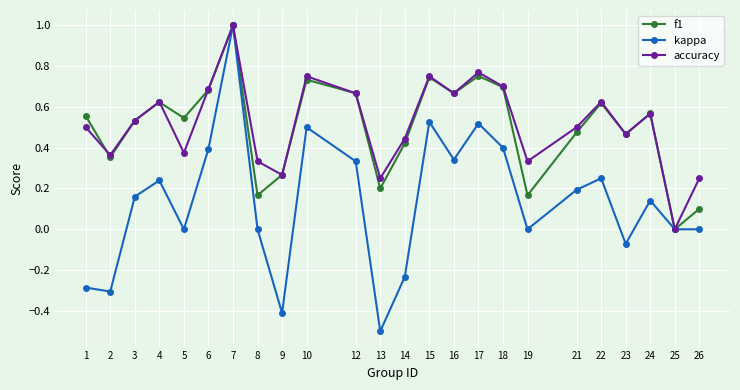

True or false: kappa has more than 0 interior local peaks.

True